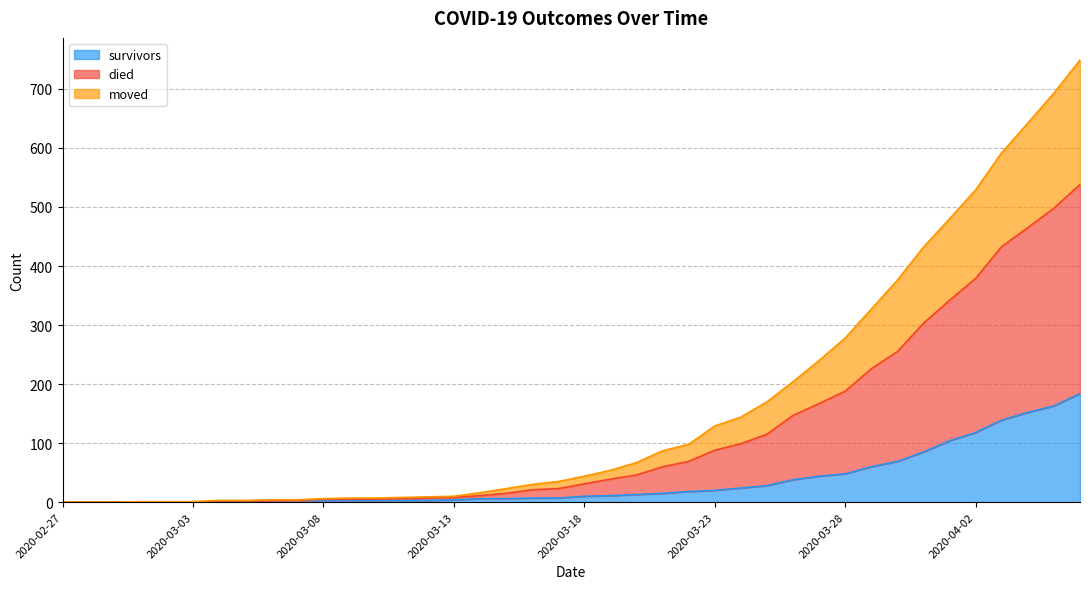

How many lines are shown in the chart?

3